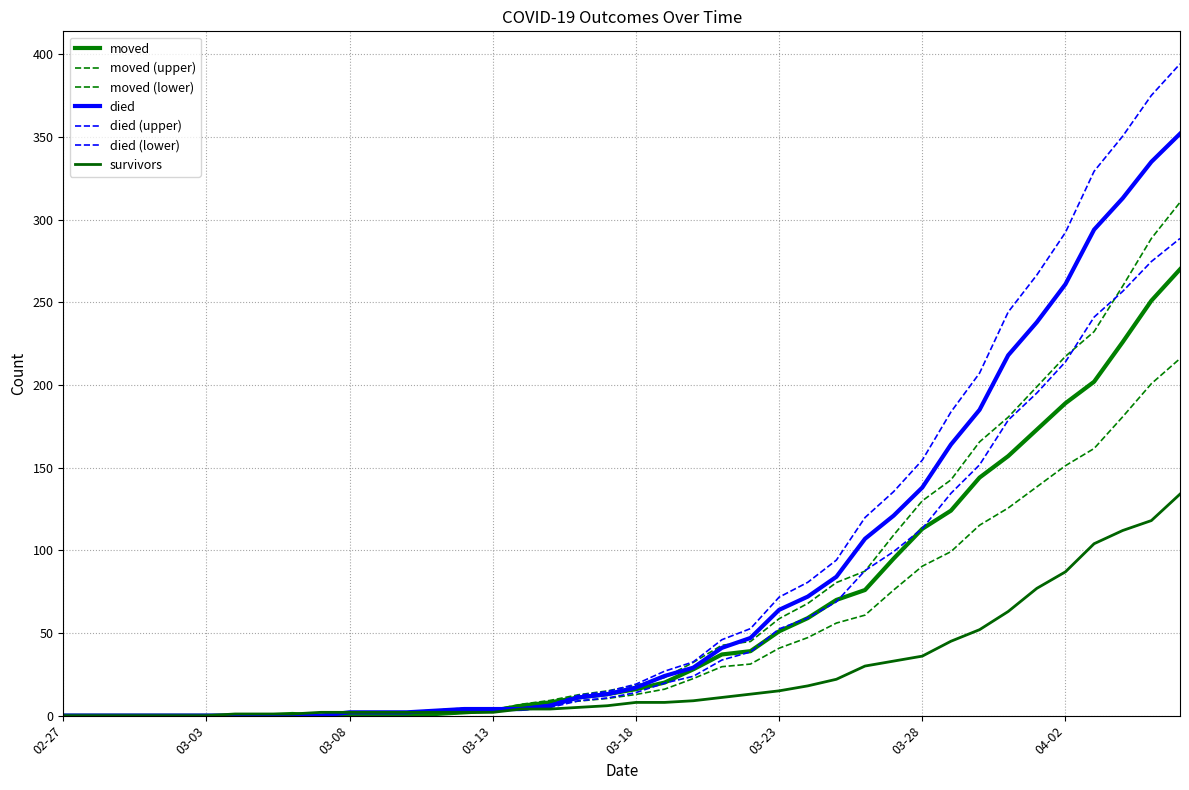

At which label is died closest to 176?

2020-03-30